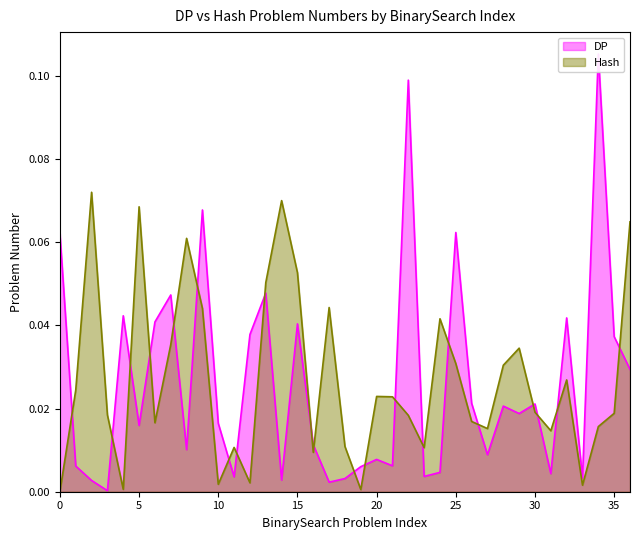

The value at 300 is 0.0. True or false?

False